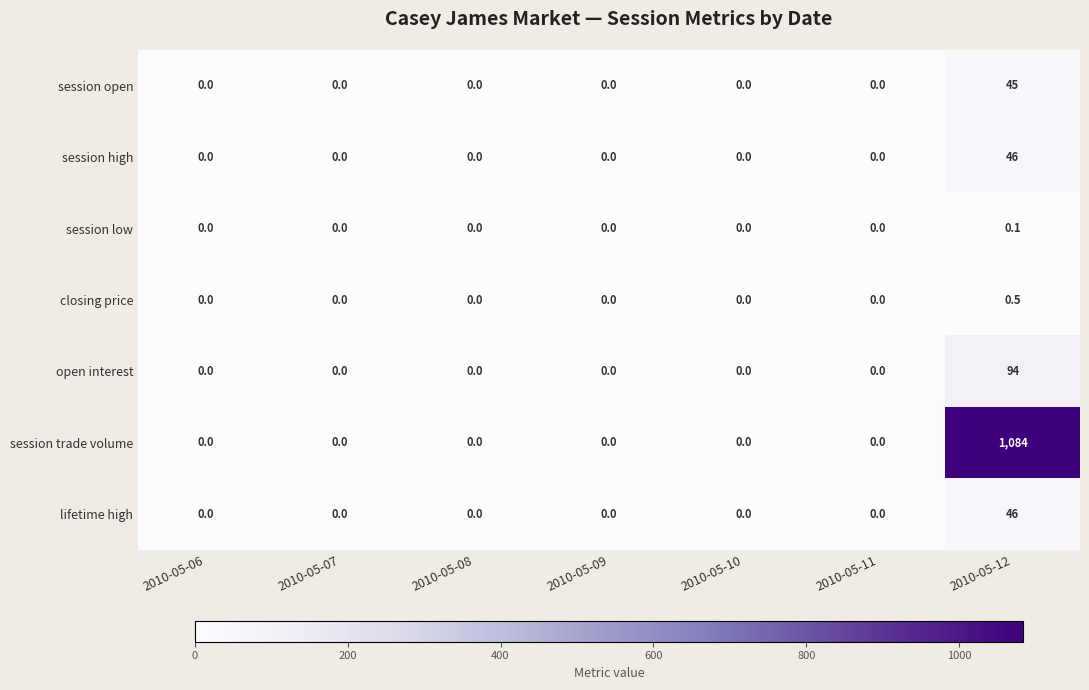

How many data points does each series have?

7